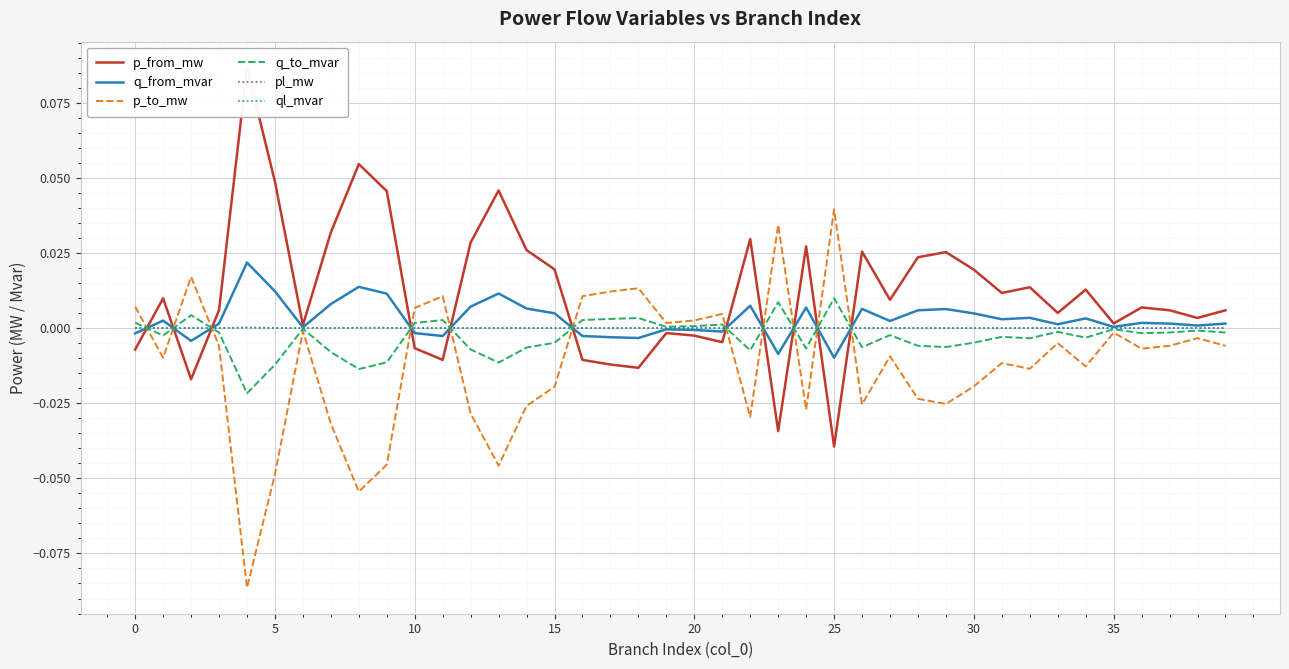

The p_to_mw series shows -0.0 at 35. True or false?

True